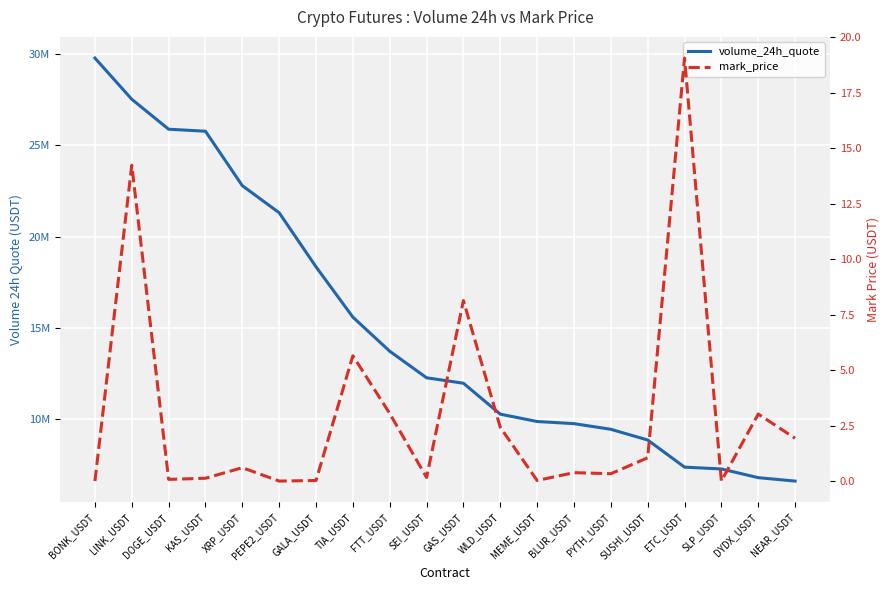

Which series has the largest range (max minus min)?

volume_24h_quote